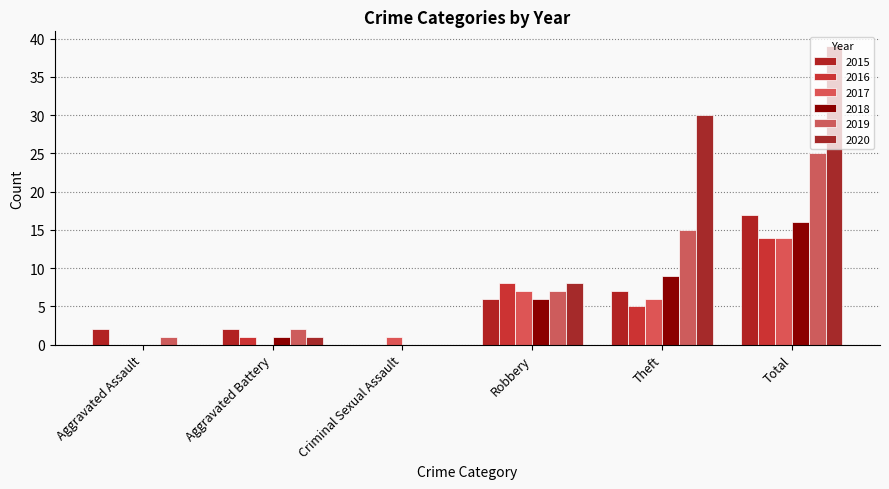

Count the number of data series in this chart.

6